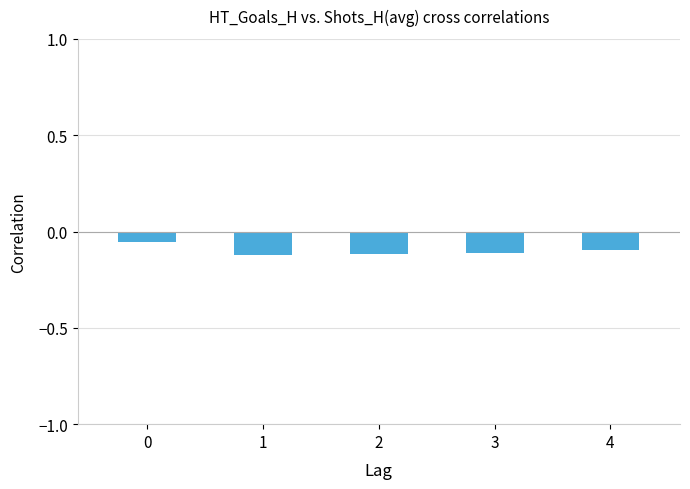

Is it true that the value at 1 is -0.2?

False